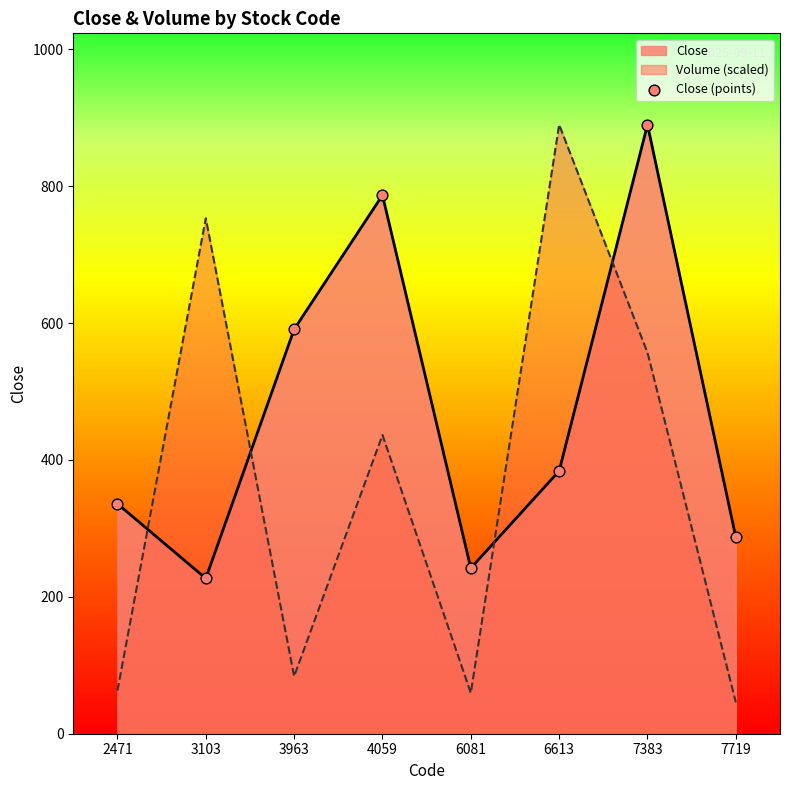

What is the change in value from 4059 to 6613?

-403